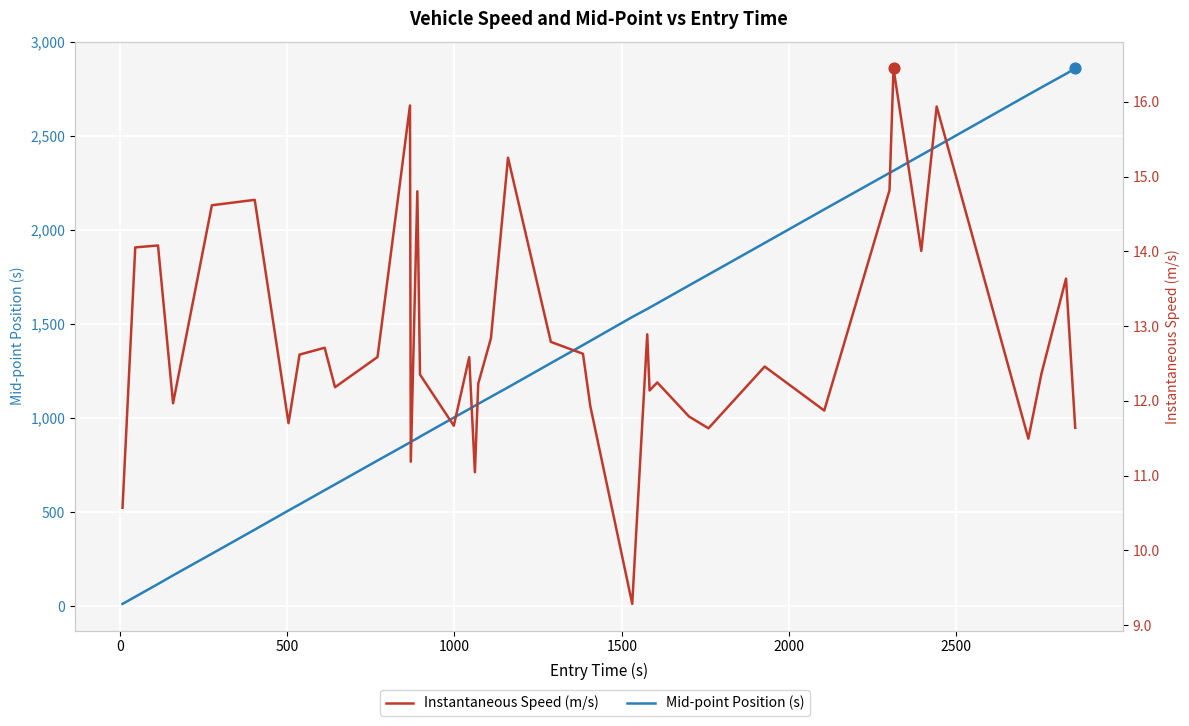

Which series has the widest spread of Y values?

Mid-point Position (s)